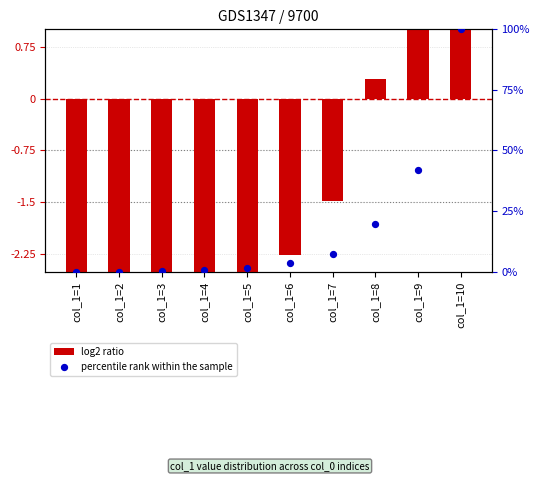

Which series has the widest spread of Y values?

percentile rank within the sample